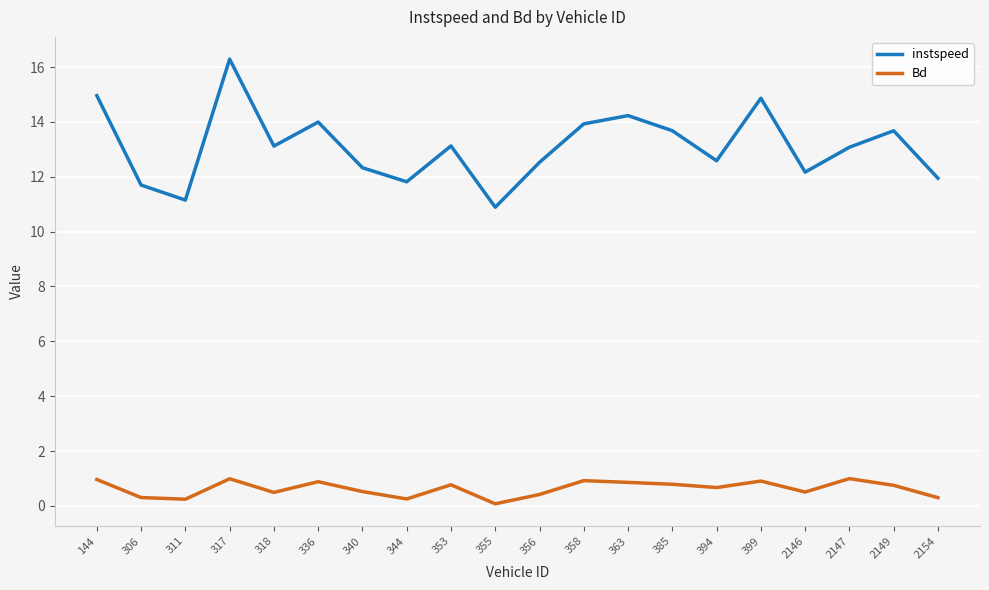

At which category does the chart reach its minimum across all series?

355